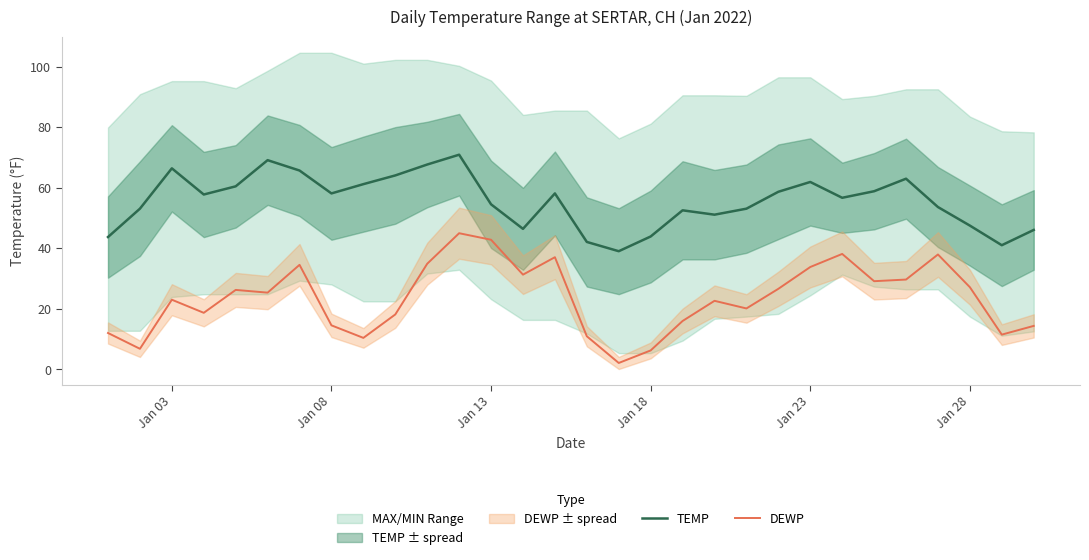

Does the chart display data point markers on the line(s)?

No